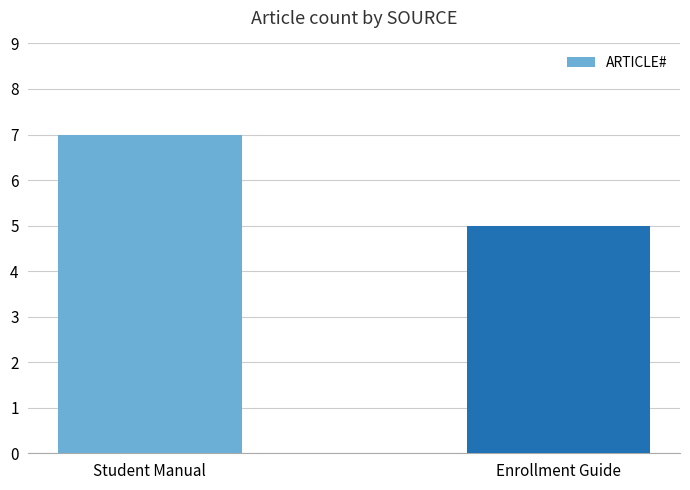

What is the sum of the values at Student Manual and Enrollment Guide?

12